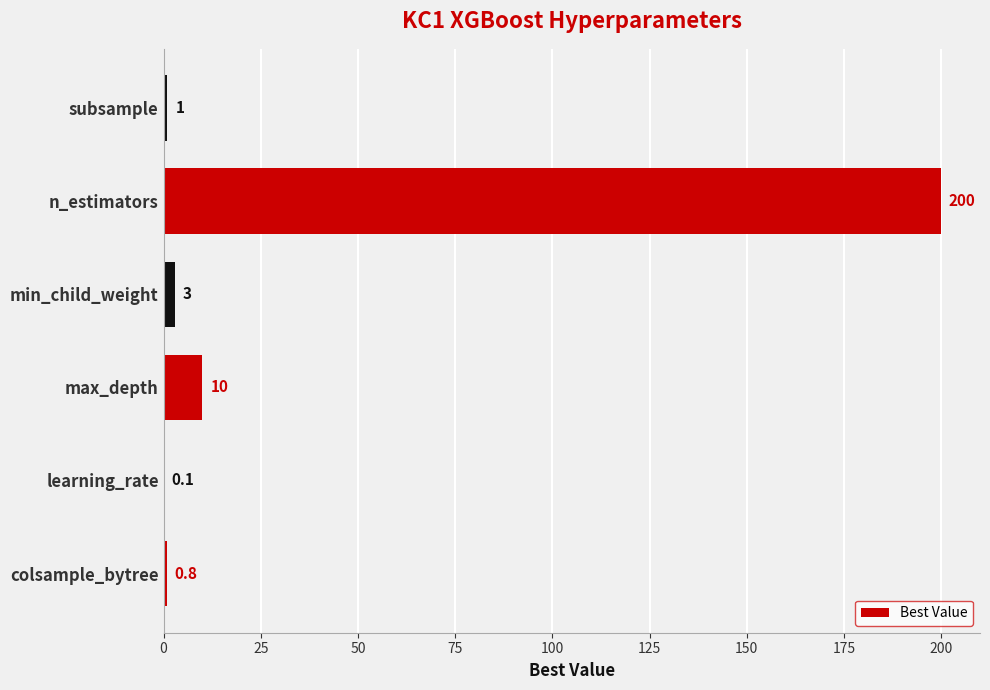

Reading bottom to top, extract all data points from this chart.

colsample_bytree=0.8	learning_rate=0.1	max_depth=10.0	min_child_weight=3.0	n_estimators=200.0	subsample=1.0